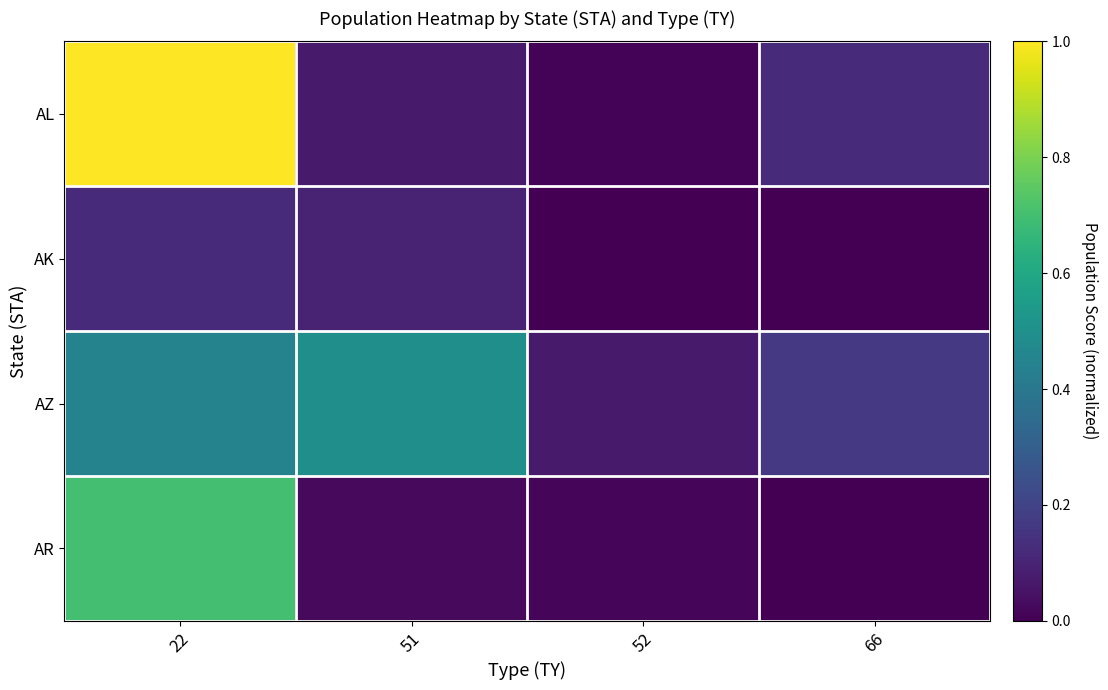

Between 22 and 66, which is larger?

22